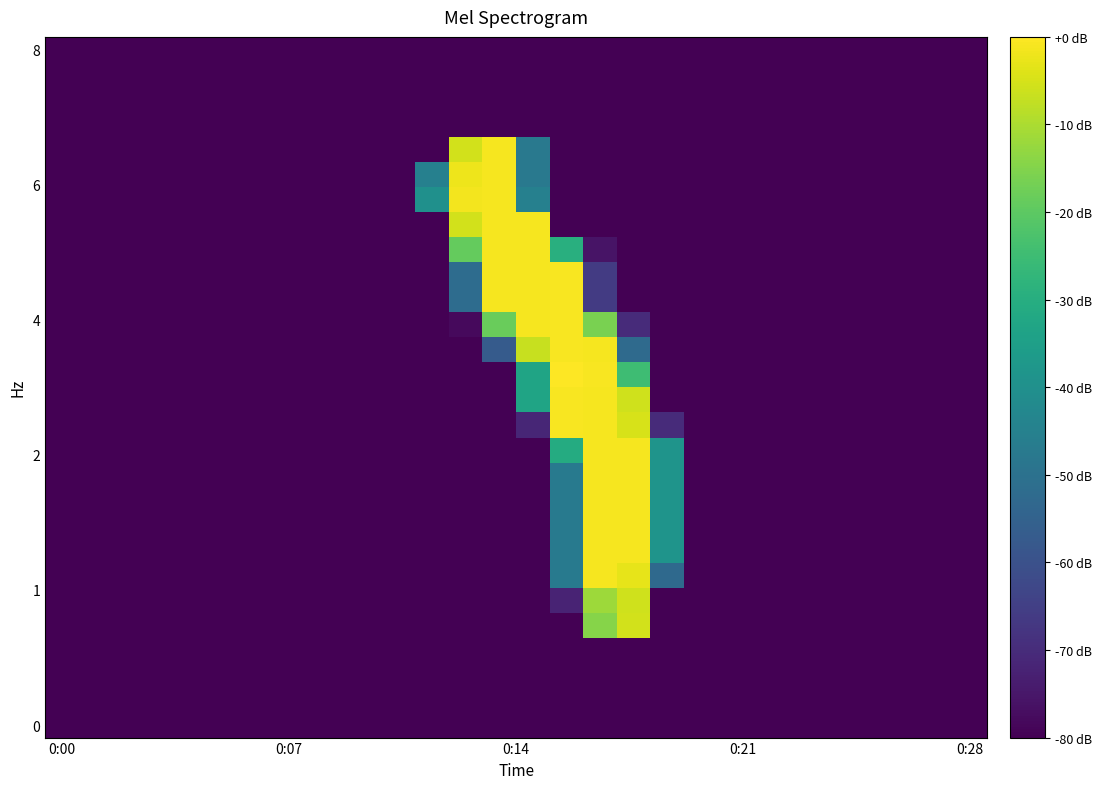

At how many categories does at least one series exceed 217?

6